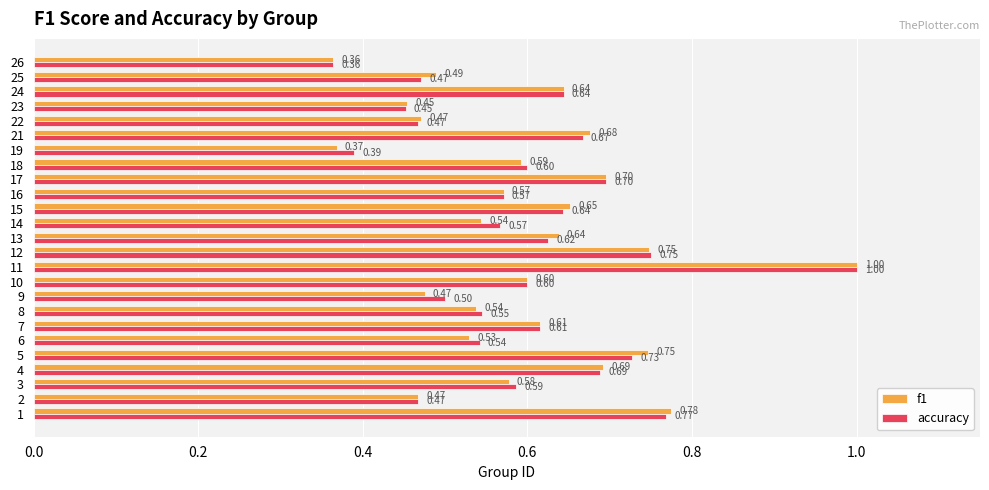

What are all the series names shown in the legend?

f1, accuracy